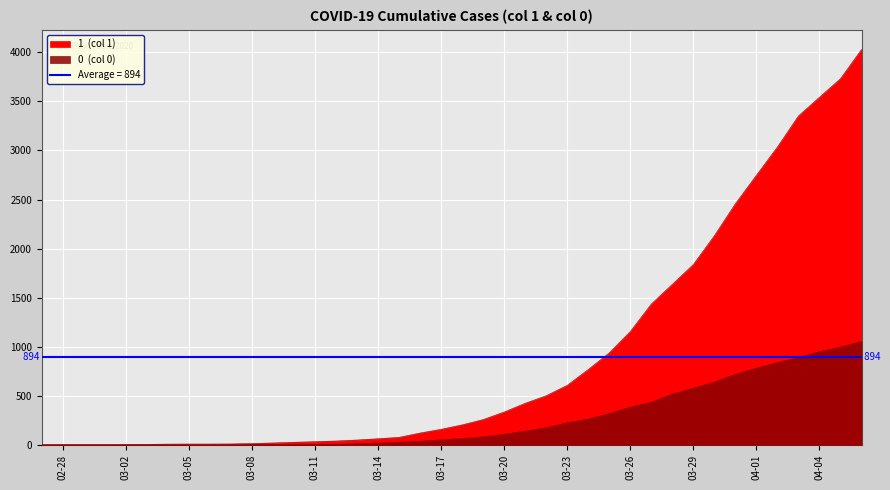

Is it true that 1 equals 2774 at 2020-03-30?

False